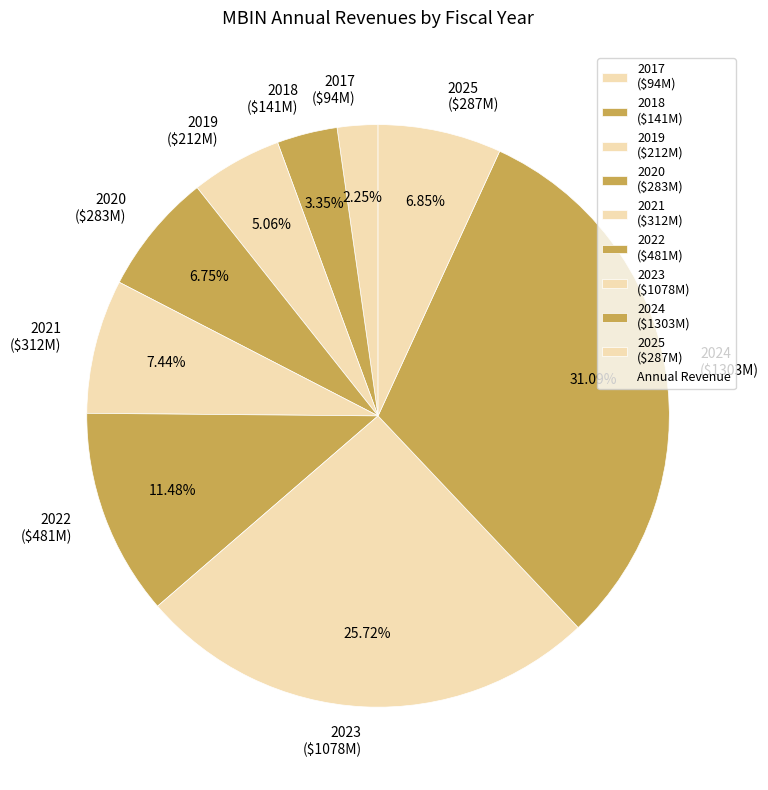

Is there a majority slice in this chart?

No